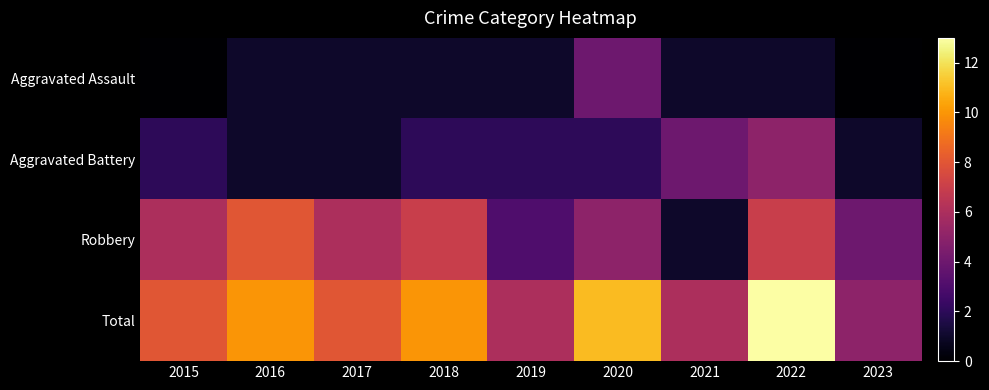

At which category is the sum across all series the highest?

2022